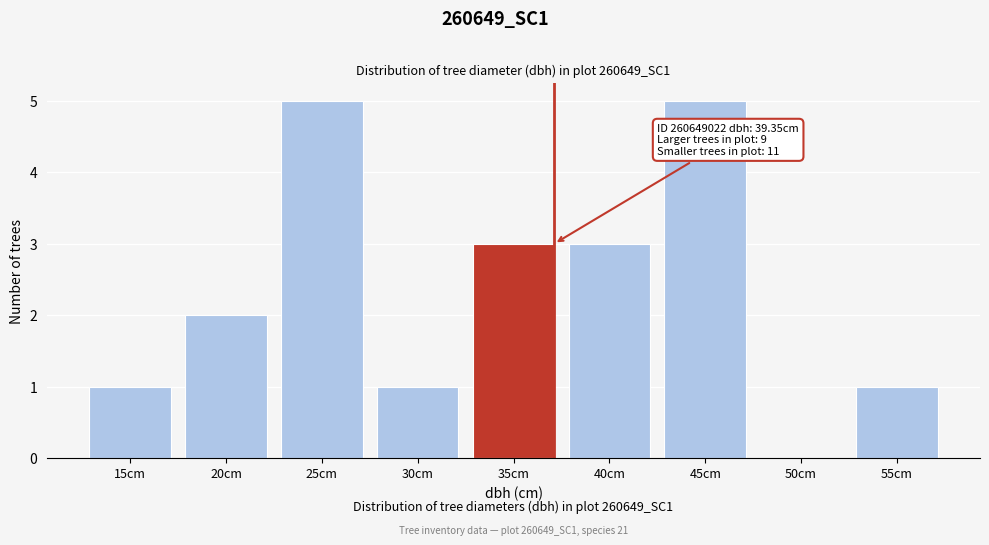

Reading left to right, extract all data points from this chart.

15cm=1	20cm=2	25cm=5	30cm=1	35cm=3	40cm=3	45cm=5	50cm=0	55cm=1